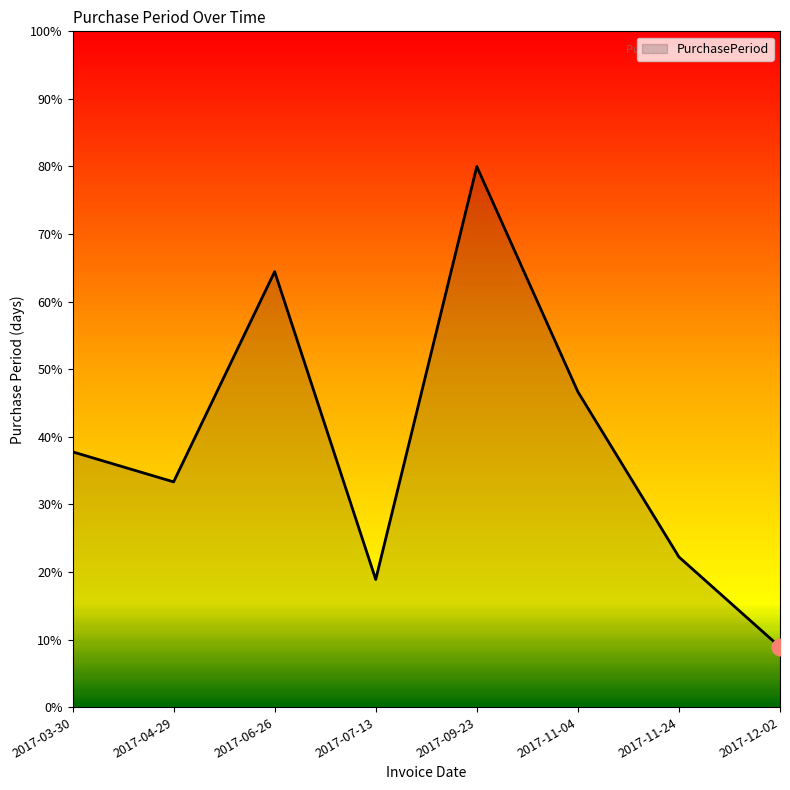

What is the change in value from 2017-04-29 to 2017-12-02?

-24.4